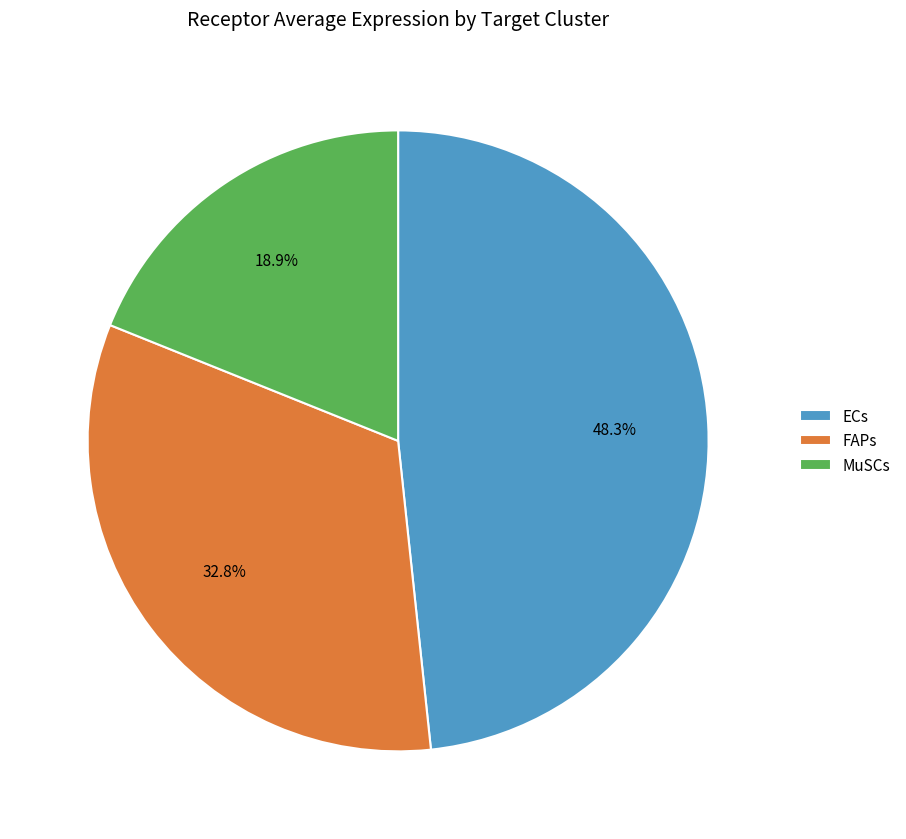

How many slices are in this pie chart?

3